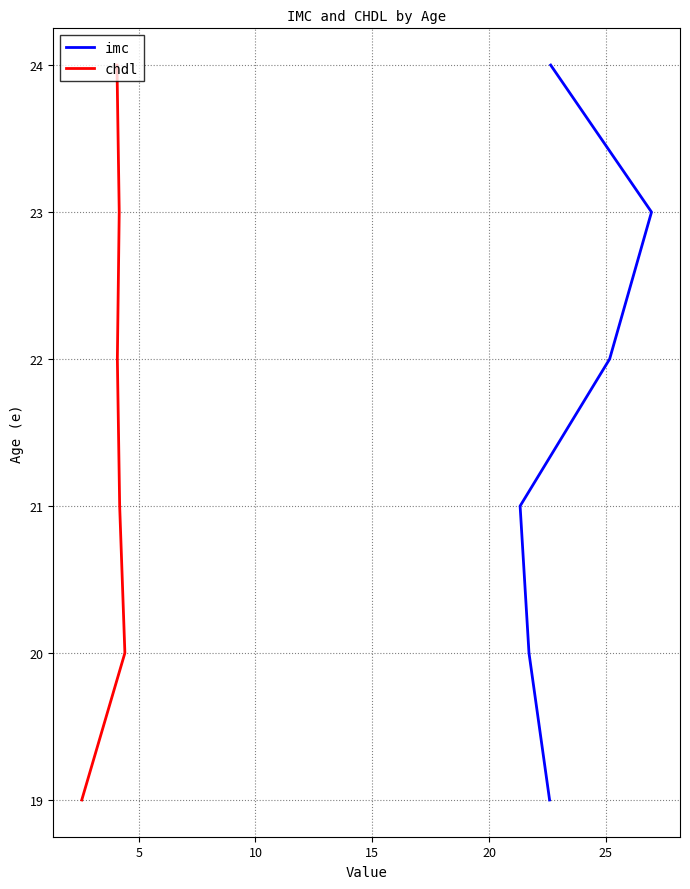

How many data points in chdl are above 22?

2